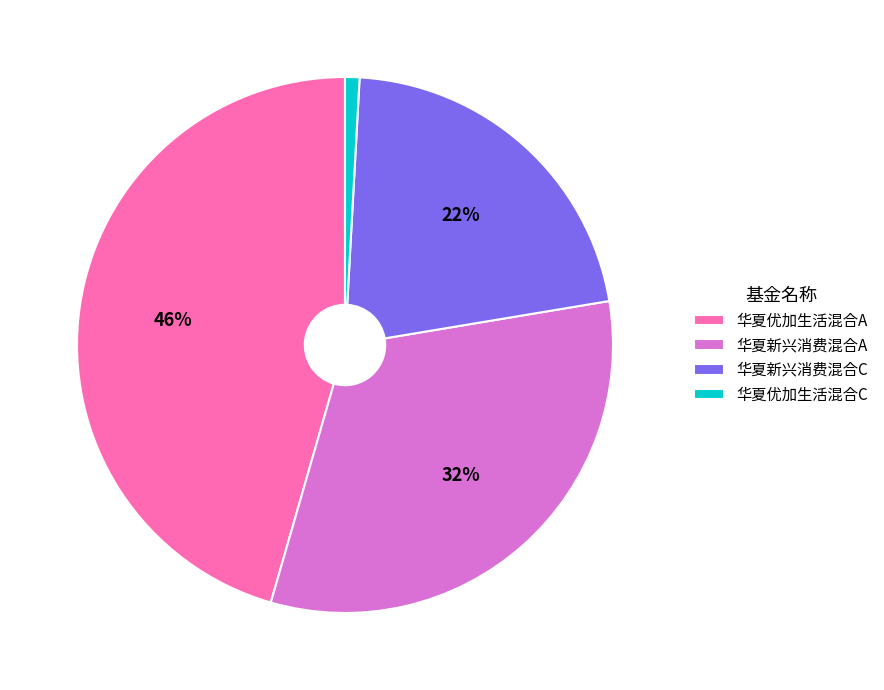

Rank the categories by value from lowest to highest.

华夏优加生活混合C, 华夏新兴消费混合C, 华夏新兴消费混合A, 华夏优加生活混合A